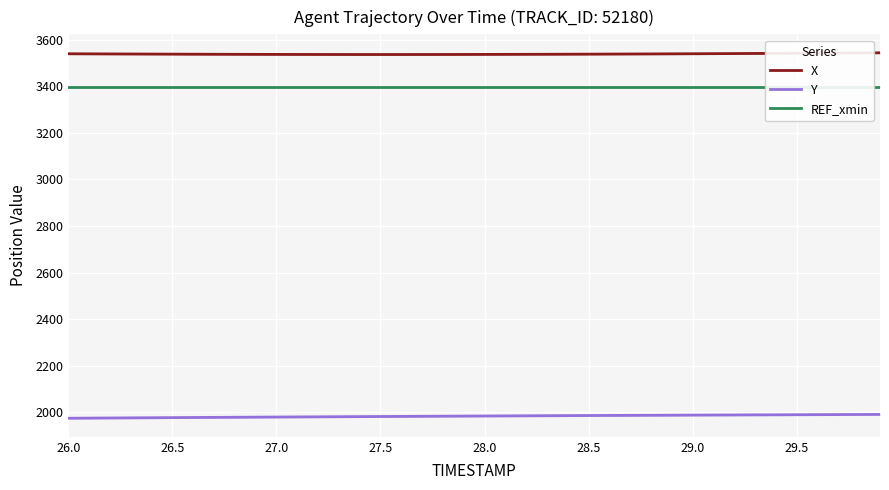

Reading right to left, transcribe all the data shown in this chart.

X: 3543.5	3543.0	3542.5	3542.1	3541.6	3541.1	3540.7	3540.3	3539.9	3539.5	3539.1	3538.7	3538.4	3538.1	3537.8	3537.5	3537.2	3537.0	3536.8	3536.6	3536.5	3536.4	3536.3	3536.2	3536.2	3536.2	3536.3	3536.4	3536.5	3536.7	3536.8	3537.0	3537.3	3537.5	3537.8	3538.1	3538.4	3538.7	3539.1	3539.4
Y: 1990.7	1990.4	1990.0	1989.7	1989.4	1989.0	1988.7	1988.4	1988.0	1987.7	1987.3	1987.0	1986.6	1986.2	1985.9	1985.5	1985.1	1984.7	1984.3	1983.9	1983.4	1983.0	1982.6	1982.1	1981.7	1981.2	1980.8	1980.3	1979.8	1979.4	1978.9	1978.4	1977.9	1977.4	1976.9	1976.4	1975.9	1975.3	1974.8	1974.2
REF_xmin: 3396.5	3396.5	3396.5	3396.5	3396.5	3396.5	3396.5	3396.5	3396.5	3396.5	3396.5	3396.5	3396.5	3396.5	3396.5	3396.5	3396.5	3396.5	3396.5	3396.5	3396.5	3396.5	3396.5	3396.5	3396.5	3396.5	3396.5	3396.5	3396.5	3396.5	3396.5	3396.5	3396.5	3396.5	3396.5	3396.5	3396.5	3396.5	3396.5	3396.5